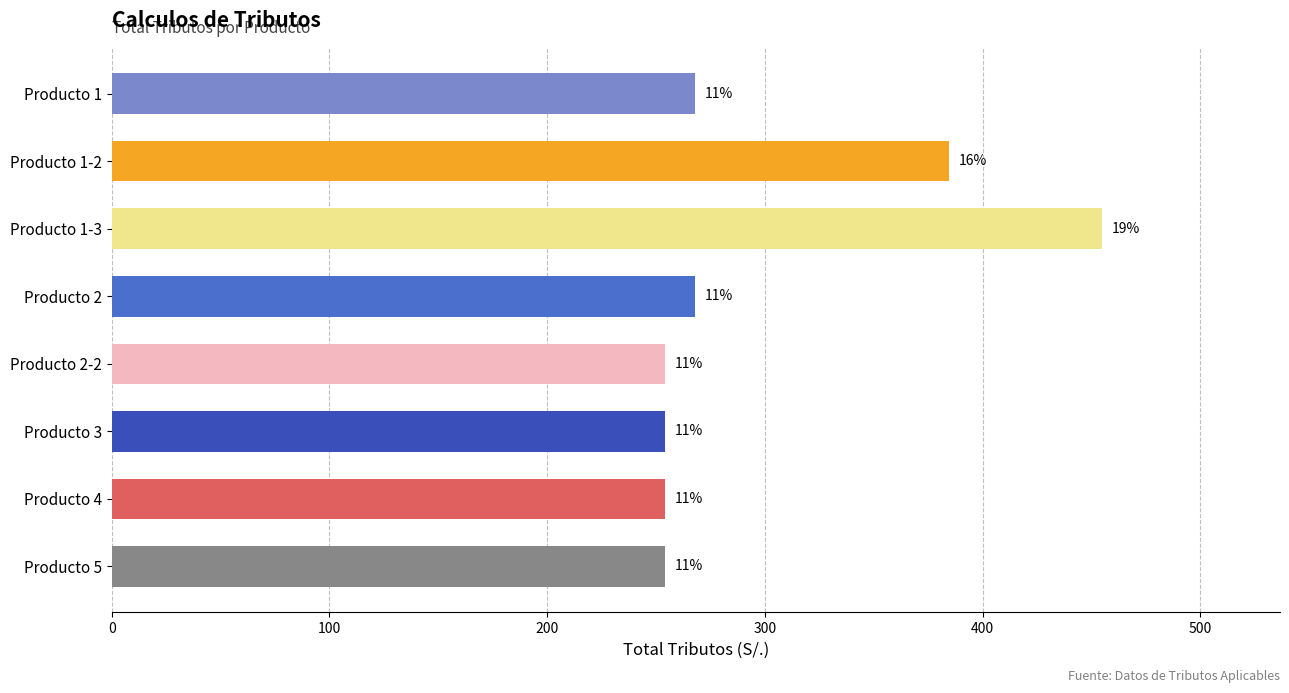

Does the chart contain any negative values?

No